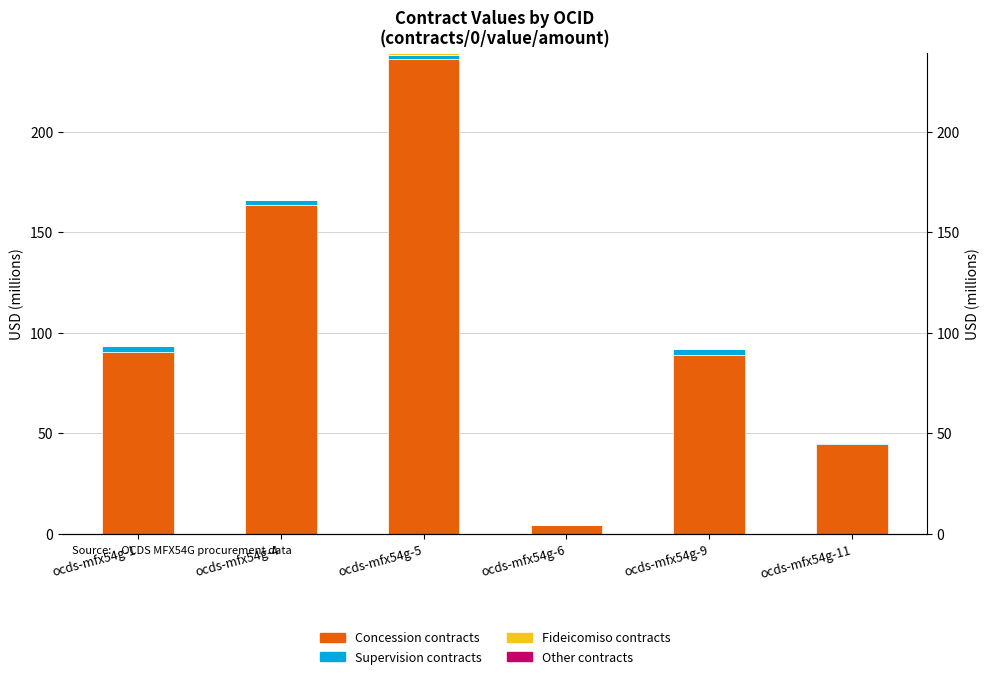

What is the sum of all Supervision contracts values?

11.6